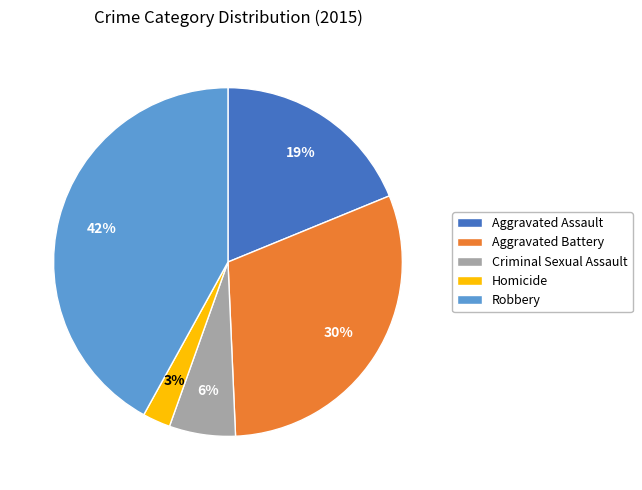

What is the smallest slice in the pie chart?

Homicide